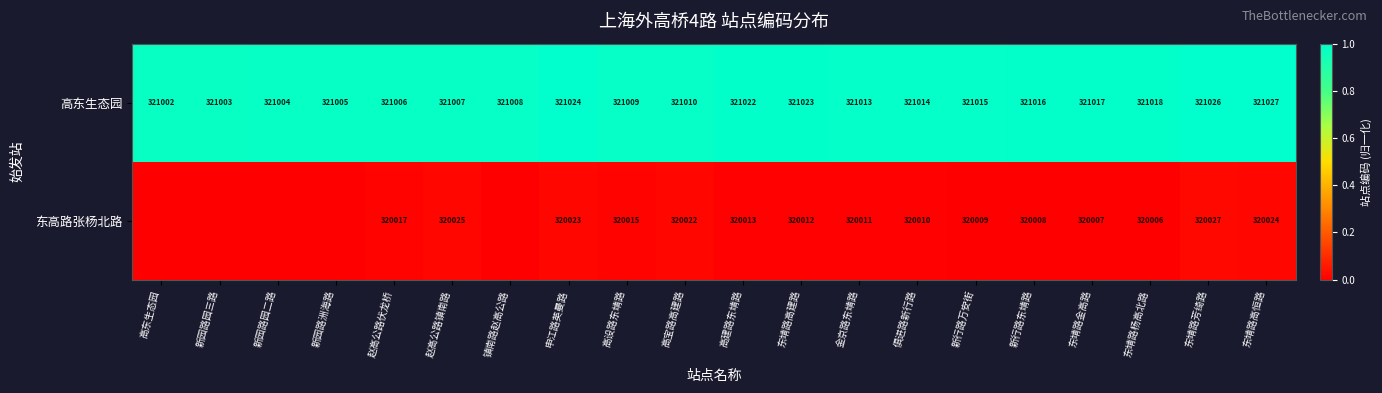

Which category has the lowest value in the 高东生态园 series?

高东生态园